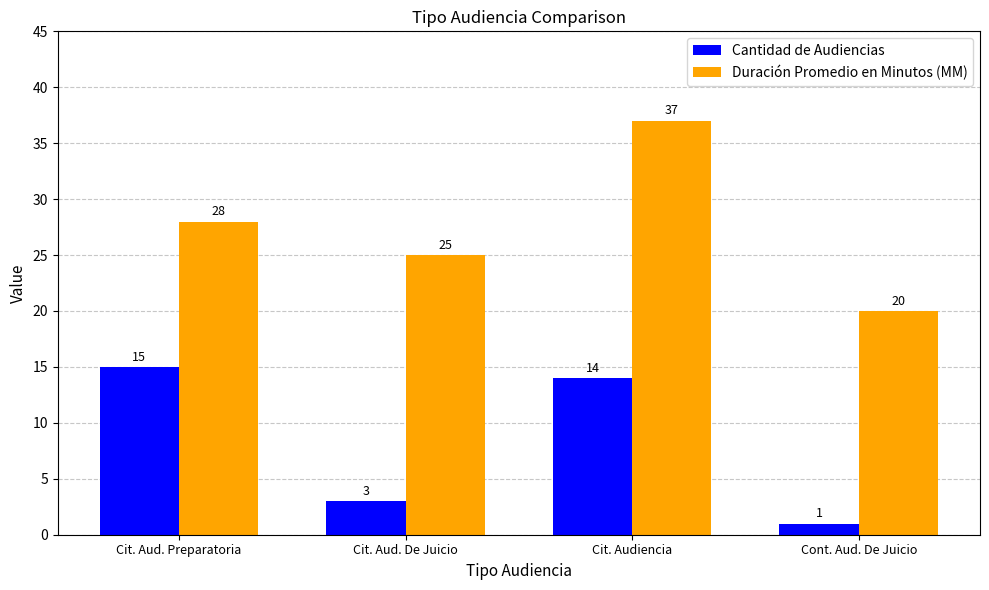

List the labels in order of Cantidad de Audiencias value, largest first.

Cit. Aud. Preparatoria, Cit. Audiencia, Cit. Aud. De Juicio, Cont. Aud. De Juicio